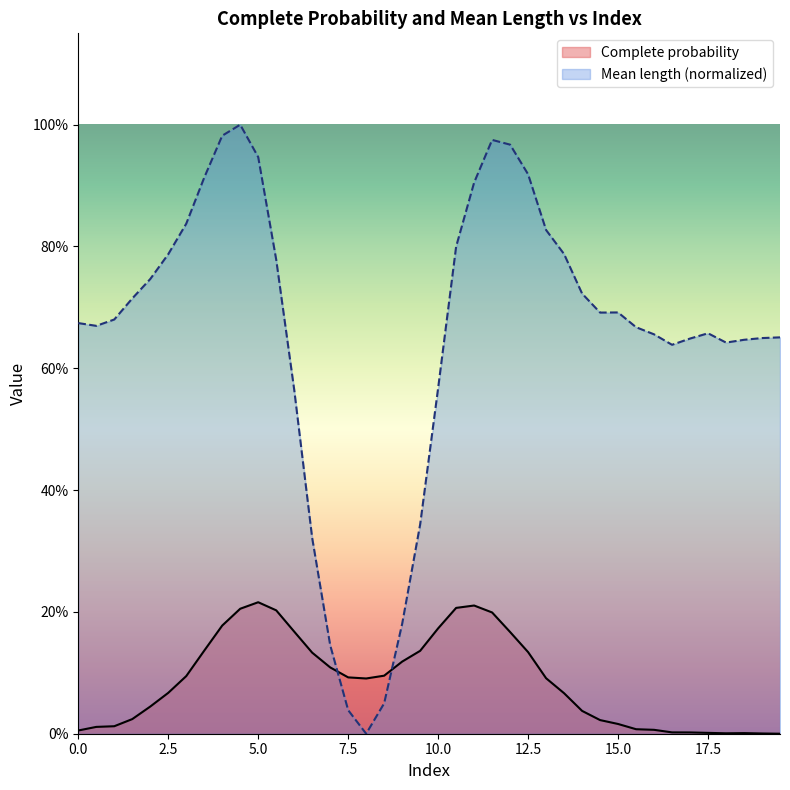

Which series has the largest total across all categories?

Mean length (normalized)